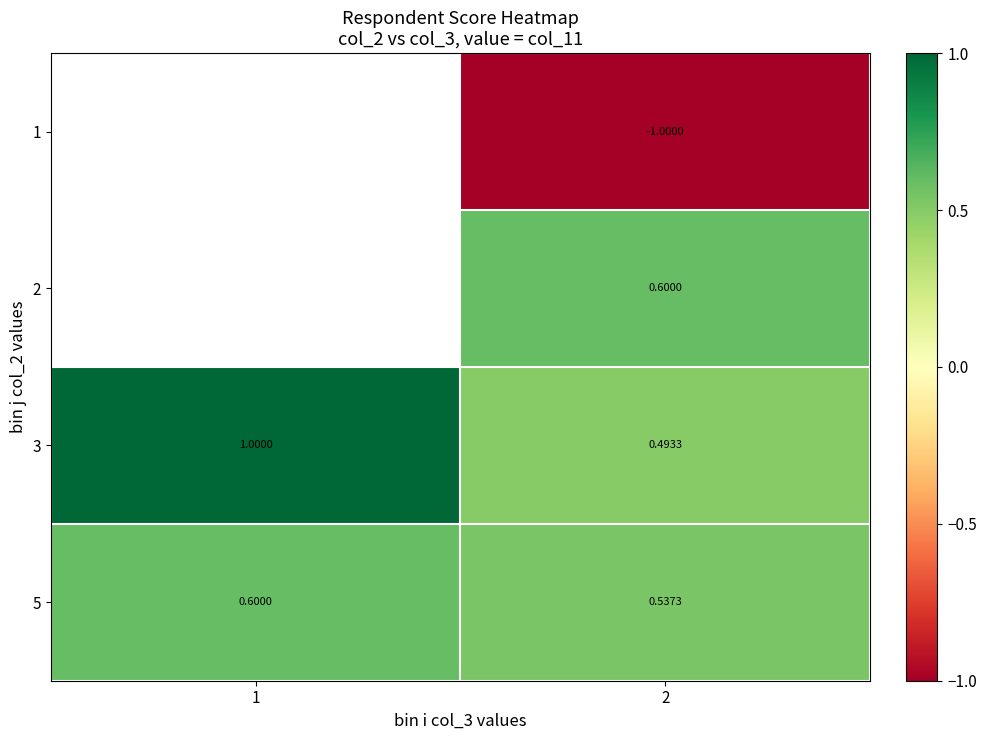

Is the value of 2 at 2 greater than the value of 3 at 1?

No